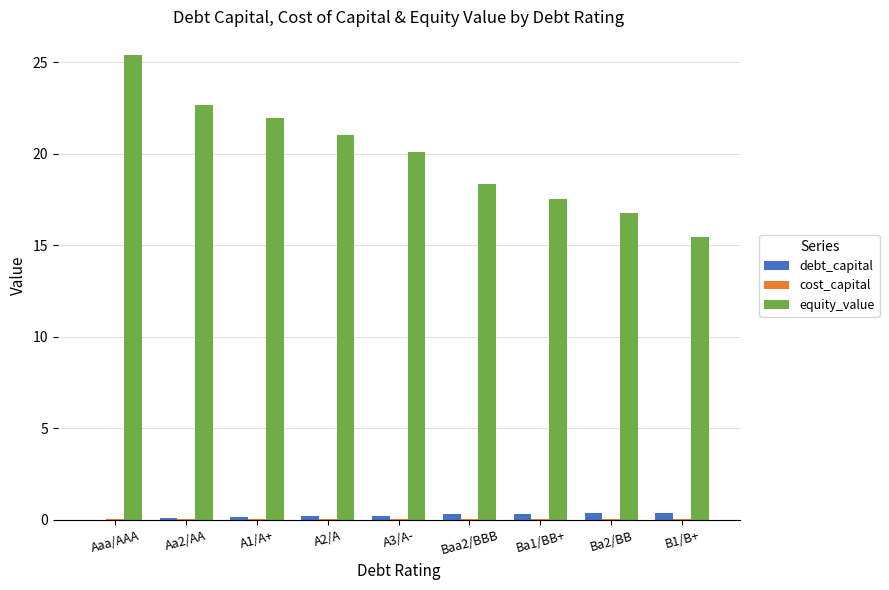

The equity_value series shows 25.4 at Aaa/AAA. True or false?

True